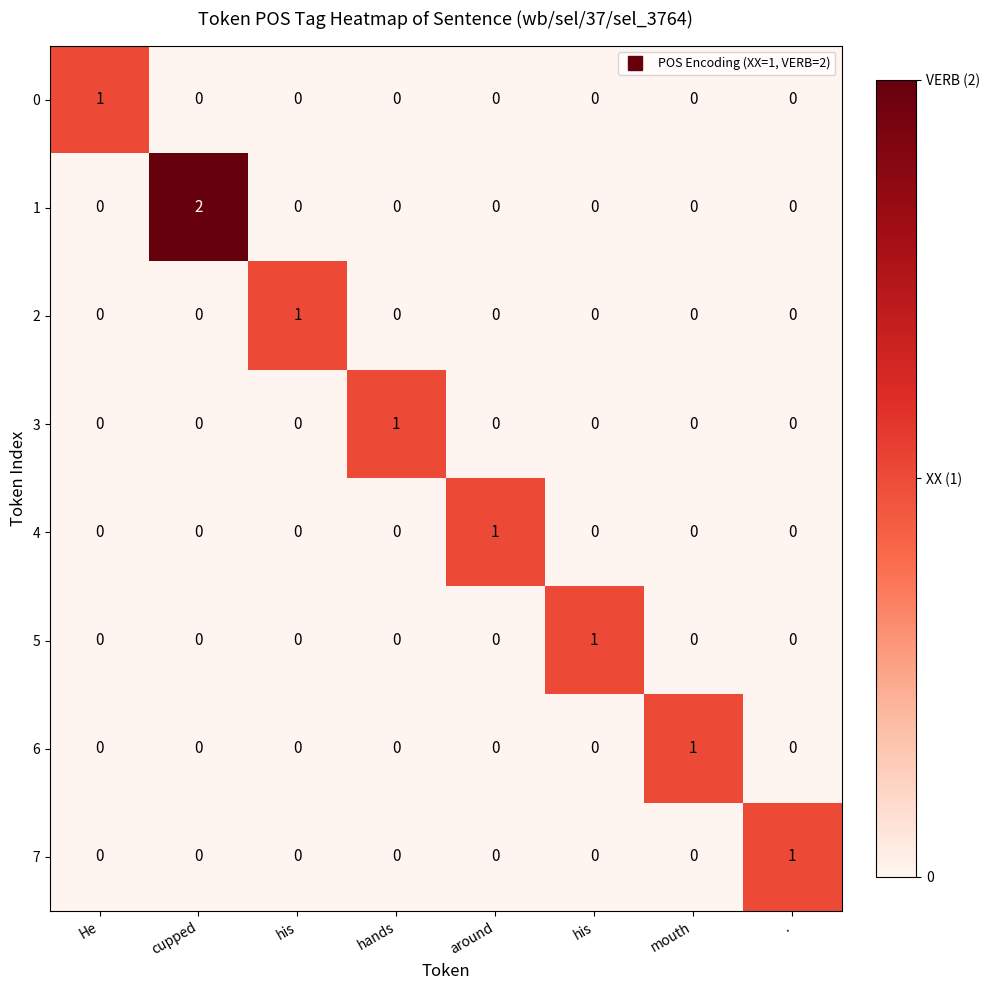

Rank the series by their maximum value, from highest to lowest.

1, 0, 2, 3, 4, 5, 6, 7